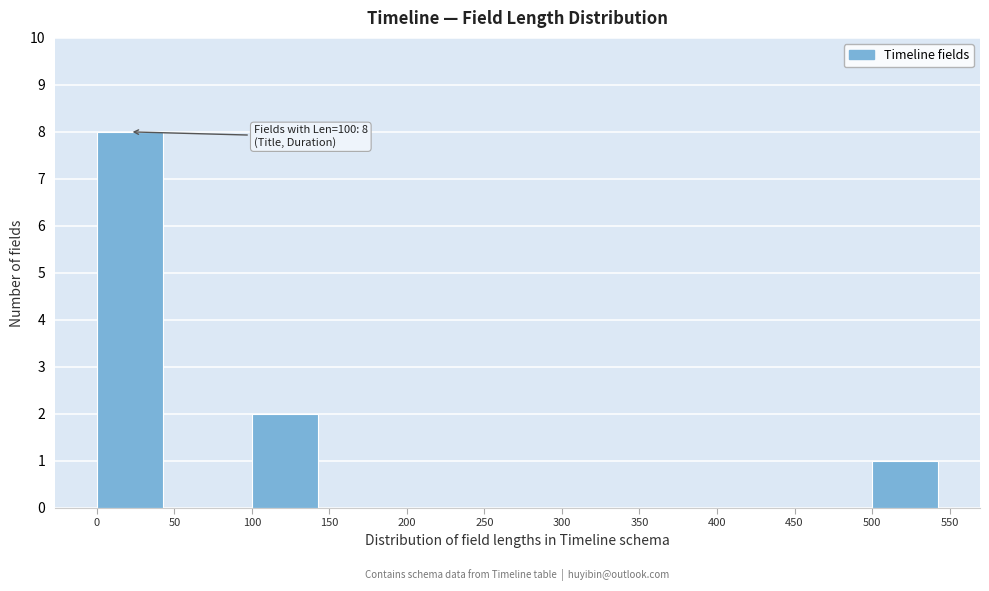

Over which range of the x-axis is the bar tallest?

0 to 50